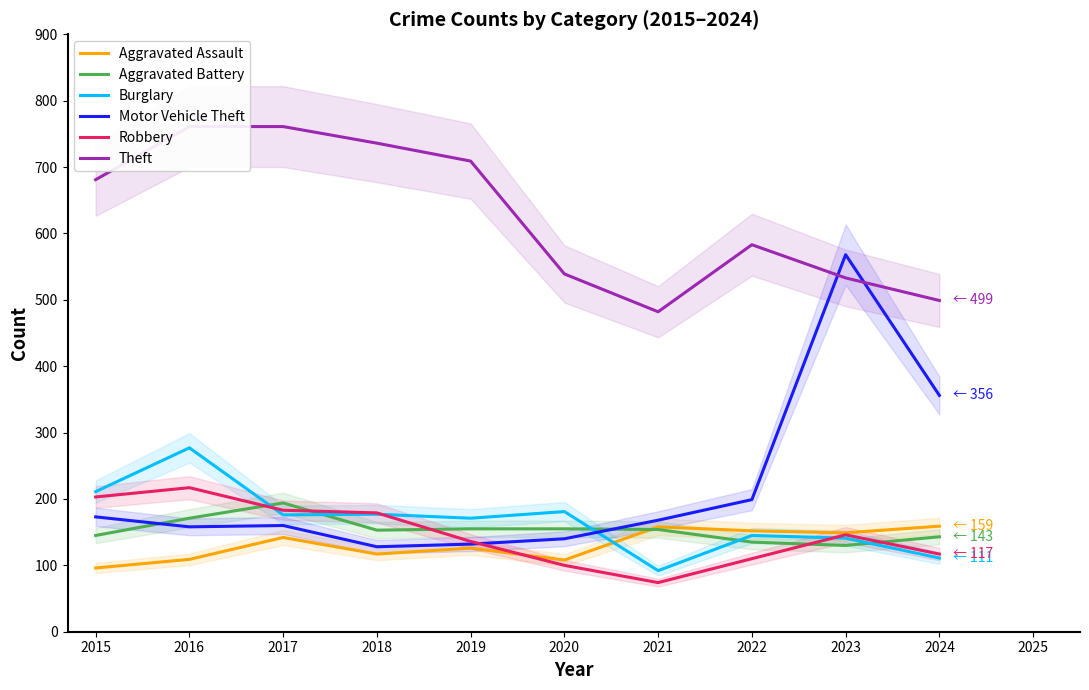

Is the value of Aggravated Battery at 2016 greater than the value of Robbery at 2022?

Yes